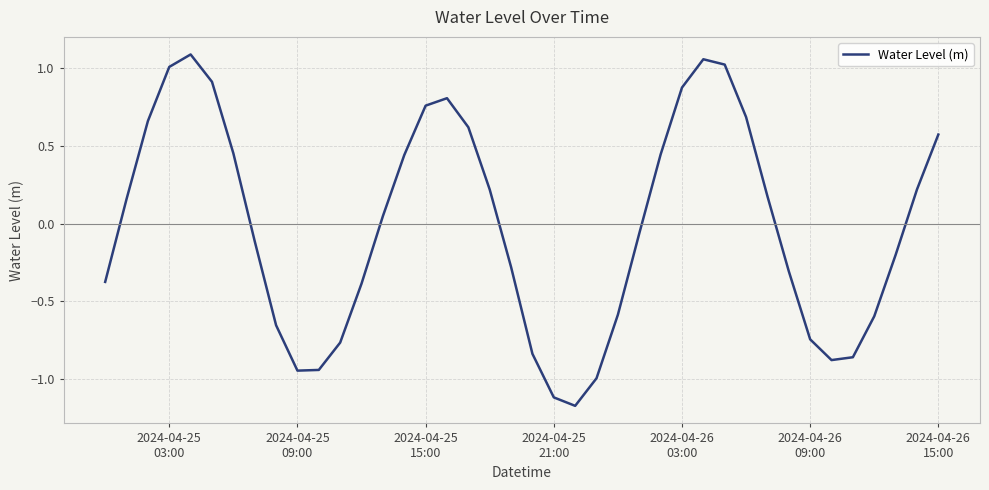

What is the difference between the maximum and minimum values?

2.3